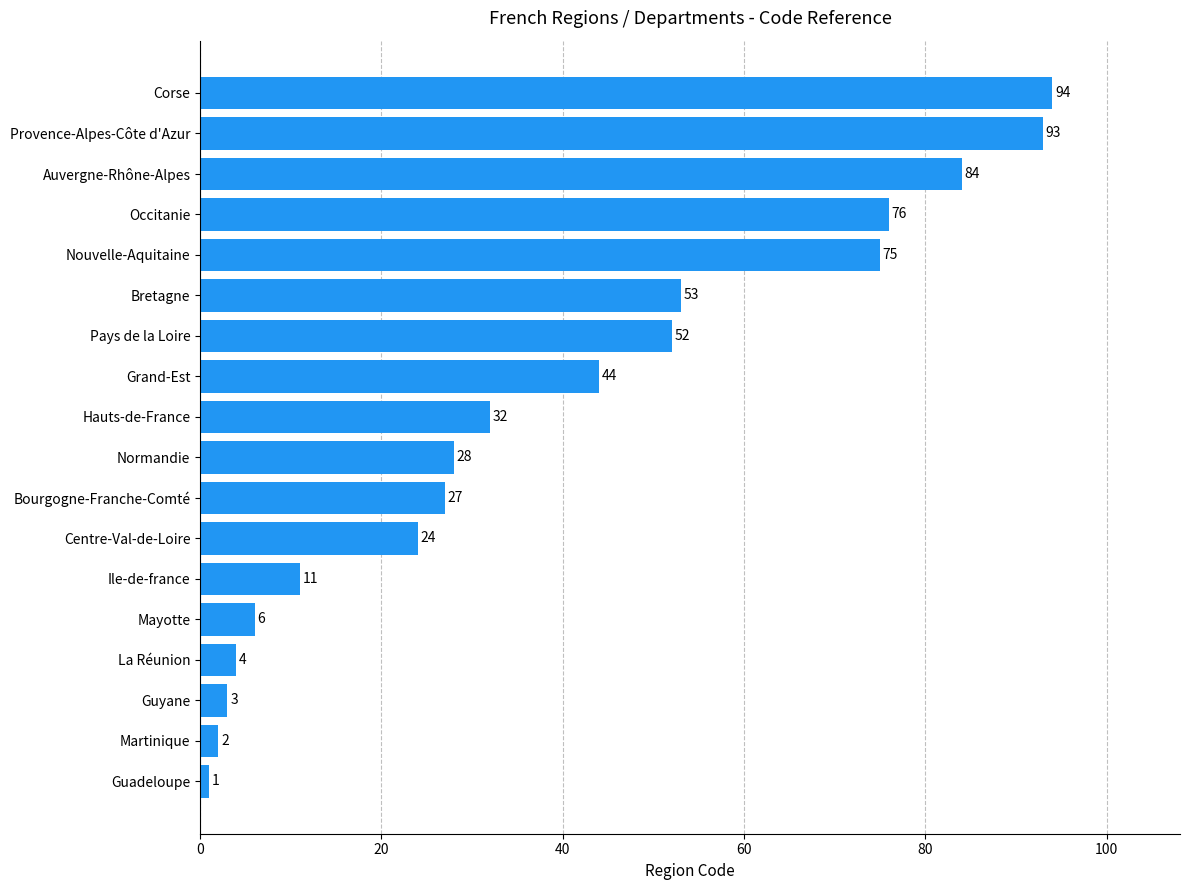

Approximately how many times larger is the value at Bourgogne-Franche-Comté compared to Guyane?

9.0